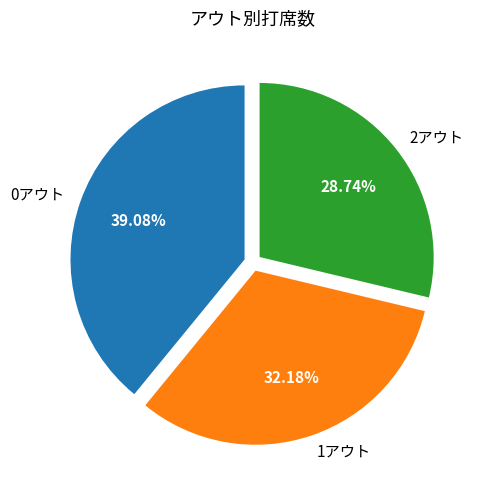

What is the largest slice in the pie chart?

0アウト